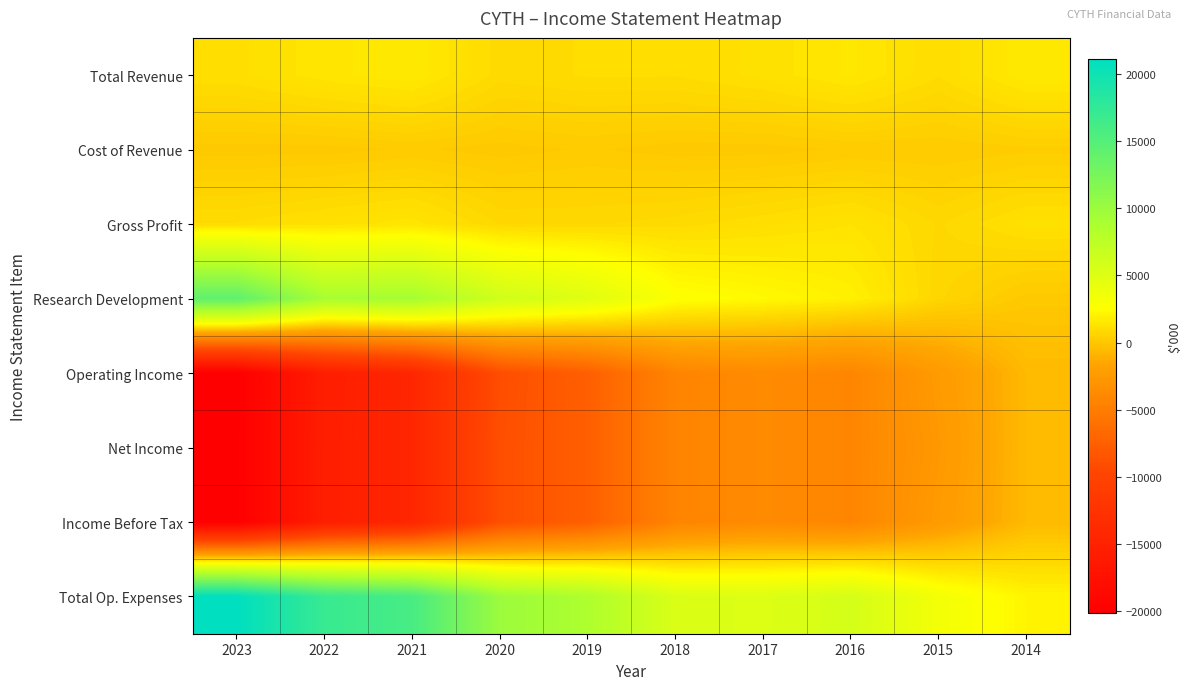

Reading right to left, list all the values displayed in this chart.

Total Revenue: 2014=1600	2015=1000	2016=1500	2017=1200	2018=1000	2019=1000	2020=900	2021=1600	2022=1400	2023=1100
Cost of Revenue: 2014=300	2015=200	2016=200	2017=100	2018=100	2019=200	2020=100	2021=200	2022=100	2023=100
Gross Profit: 2014=1200	2015=800	2016=1300	2017=1100	2018=900	2019=800	2020=800	2021=1400	2022=1200	2023=1000
Research Development: 2014=100	2015=700	2016=1900	2017=2300	2018=2700	2019=4900	2020=6100	2021=9200	2022=9000	2023=14200
Operating Income: 2014=-600	2015=-2400	2016=-4200	2017=-3800	2018=-4300	2019=-7500	2020=-9000	2021=-14300	2022=-15600	2023=-20100
Net Income: 2014=-600	2015=-2600	2016=-4200	2017=-3800	2018=-4300	2019=-7500	2020=-8900	2021=-14300	2022=-15500	2023=-20100
Income Before Tax: 2014=-600	2015=-2400	2016=-4200	2017=-3800	2018=-4300	2019=-7500	2020=-8900	2021=-14300	2022=-15500	2023=-20100
Total Op. Expenses: 2014=2100	2015=3400	2016=5700	2017=5100	2018=5300	2019=8600	2020=9900	2021=15900	2022=17000	2023=21100